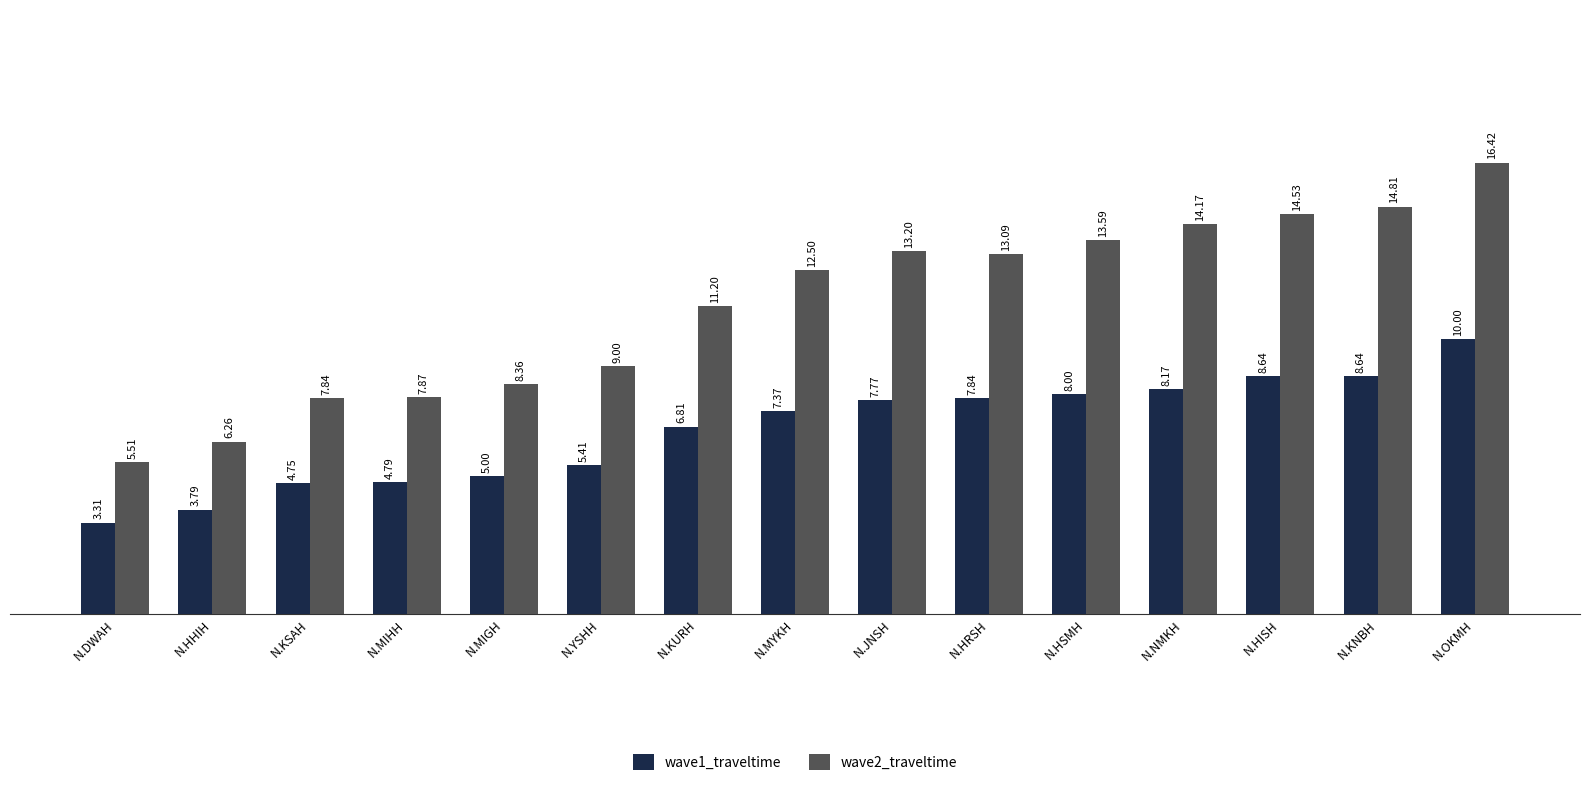

What is the difference between the wave2_traveltime values at N.HSMH and N.JNSH?

0.4